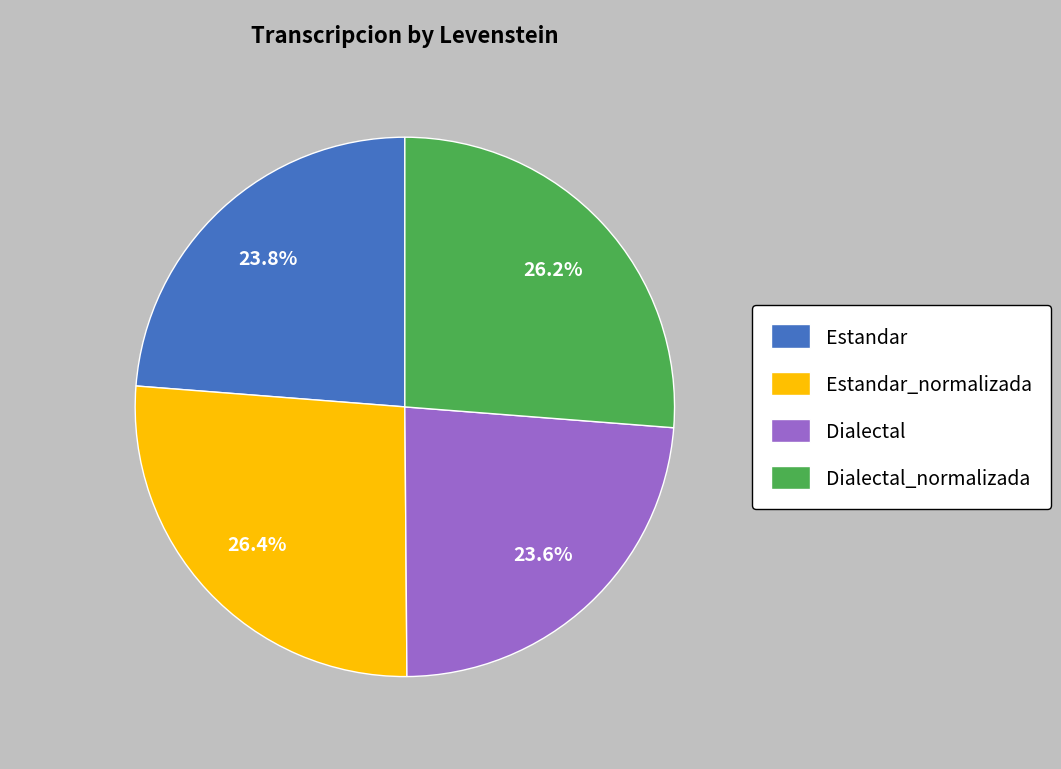

To the nearest percent, what portion does Estandar_normalizada represent?

26%